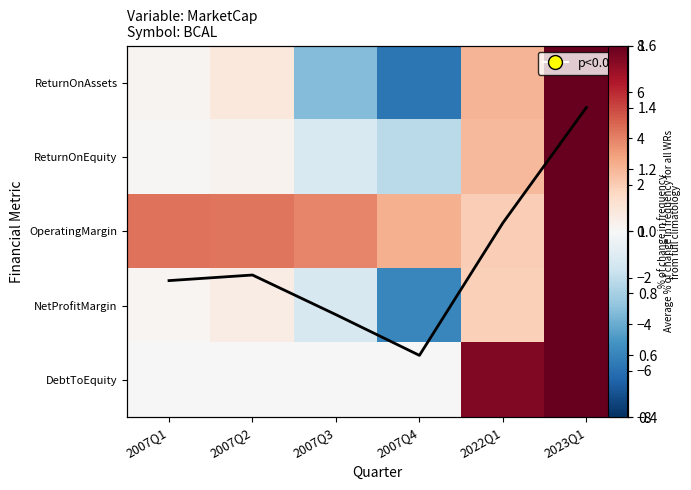

At which category is the sum across all series the highest?

2023Q1